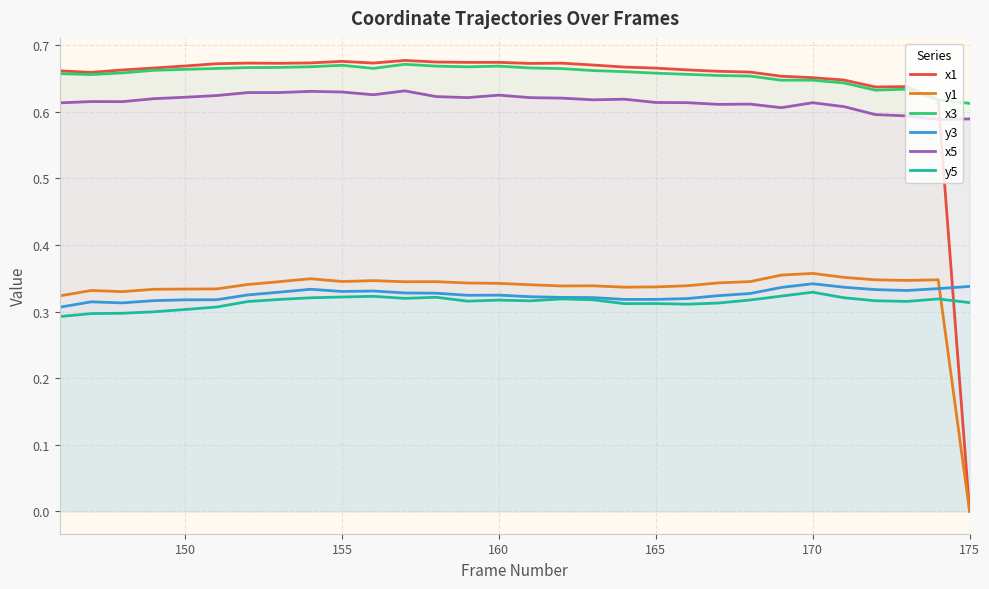

After their last crossing, which series has the higher values: y1 or y3?

y3